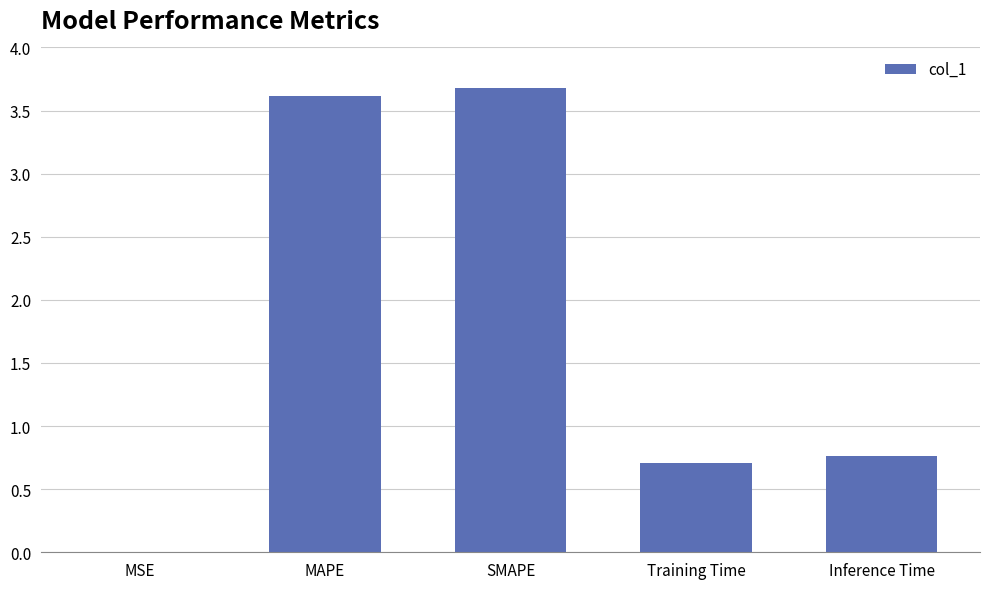

What is the change in value from SMAPE to Training Time?

-3.0